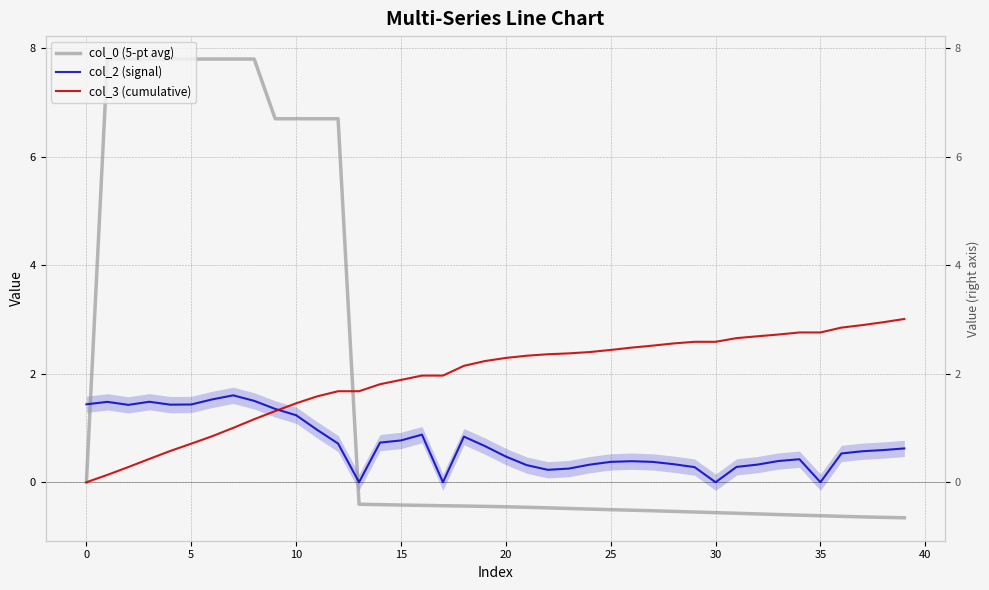

How many data points in col_3 (cumulative) are above 2?

22